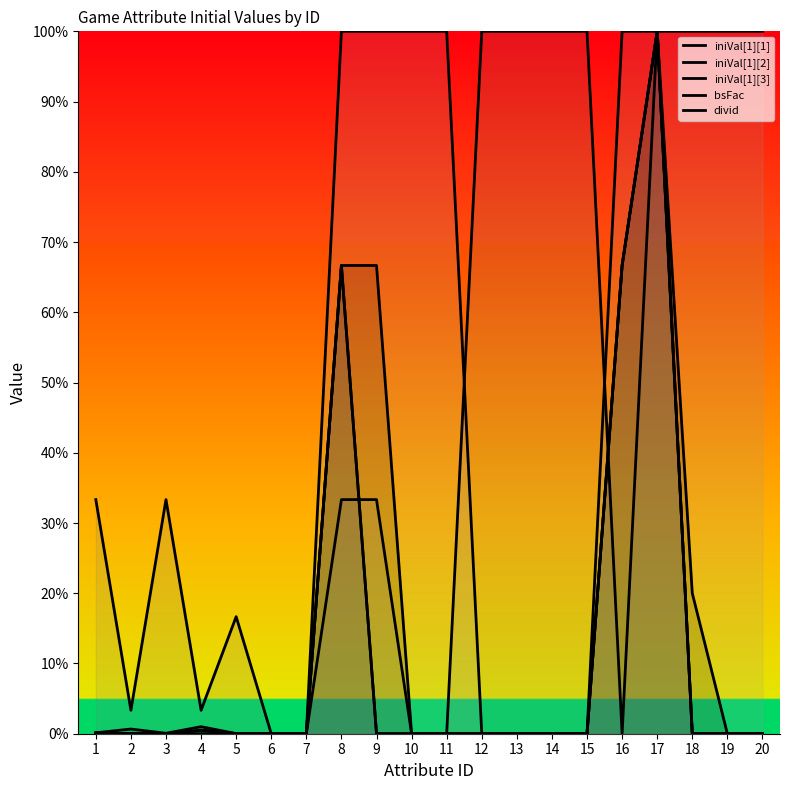

How many distinct data groups are displayed?

5